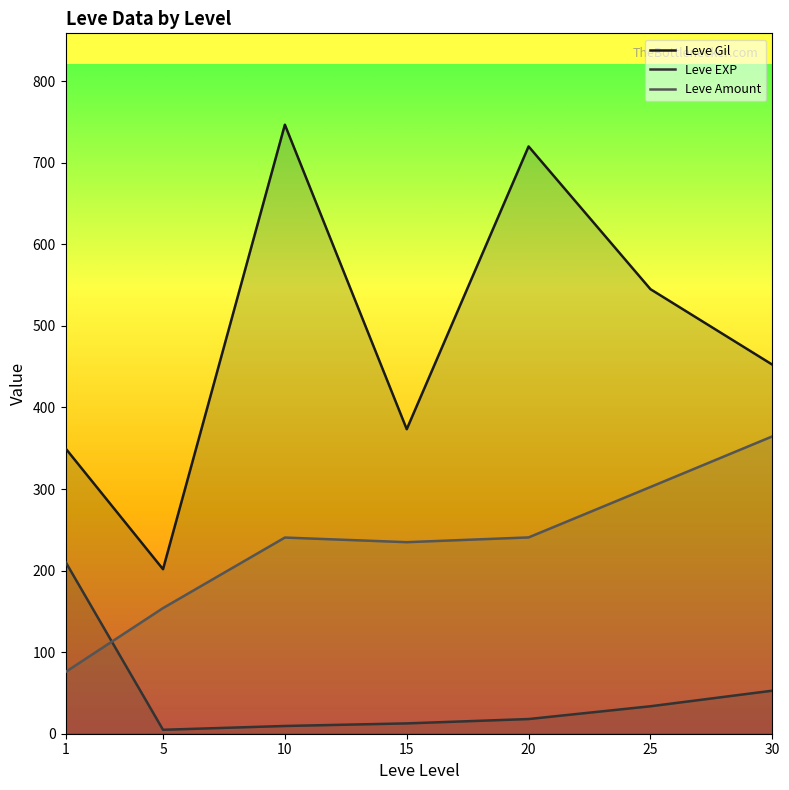

What are all the series names shown in the legend?

Leve Gil, Leve EXP, Leve Amount